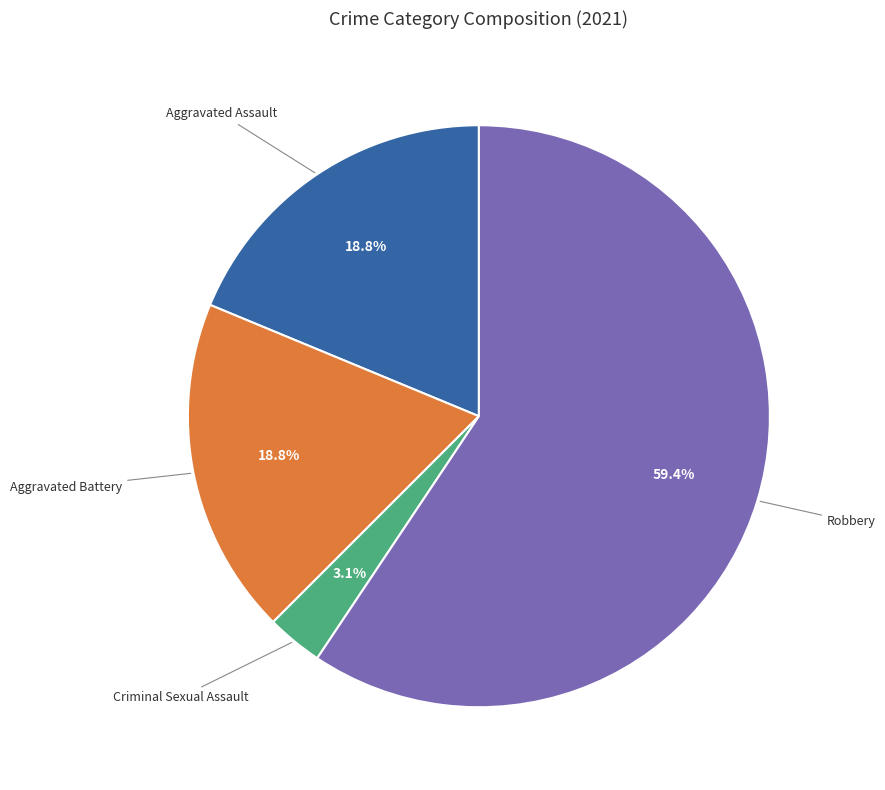

Which has a higher value, Aggravated Battery or Robbery?

Robbery